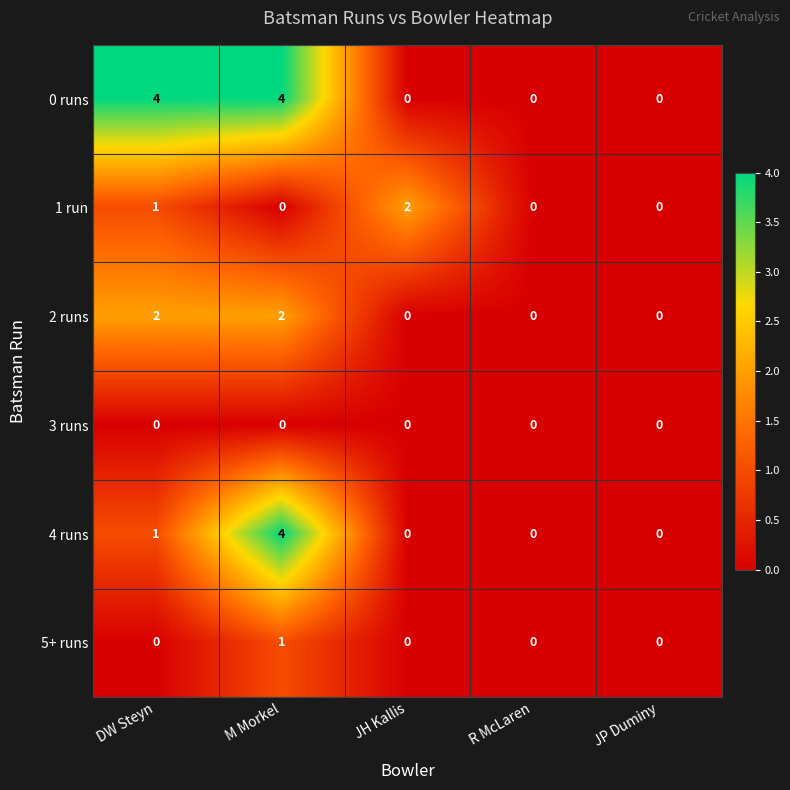

True or false: 4 runs has a value of 1 at M Morkel.

False